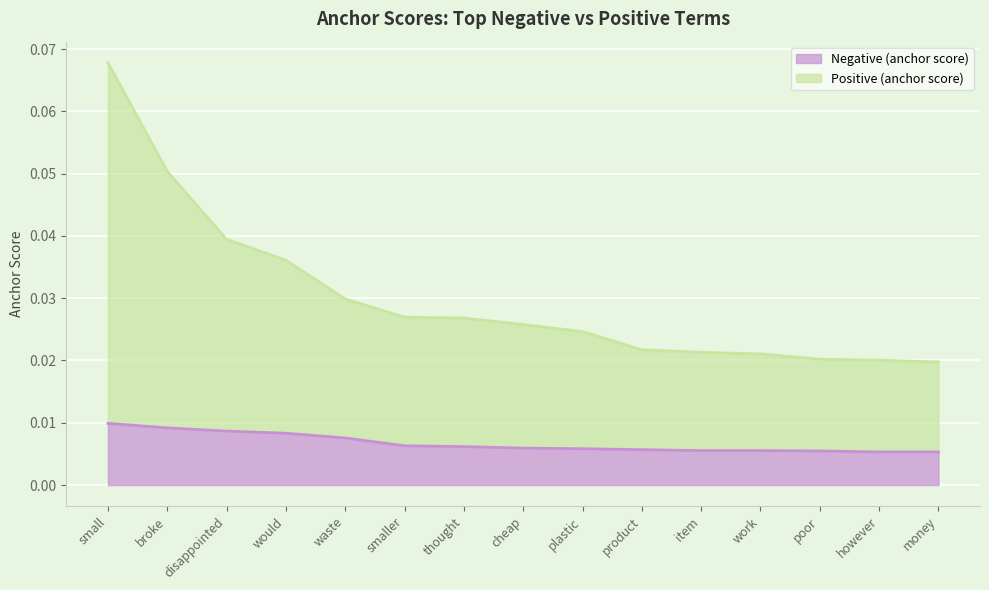

What is the total value across all series at broke?

0.1